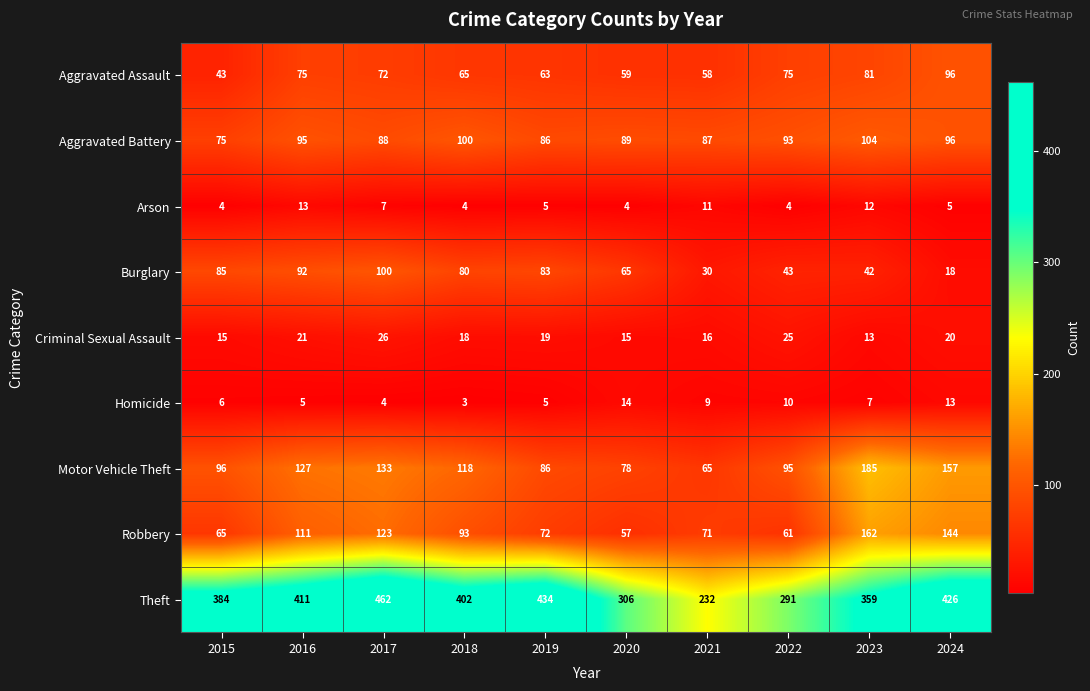

Is the value of Motor Vehicle Theft at 2017 greater than the value of Aggravated Assault at 2019?

Yes